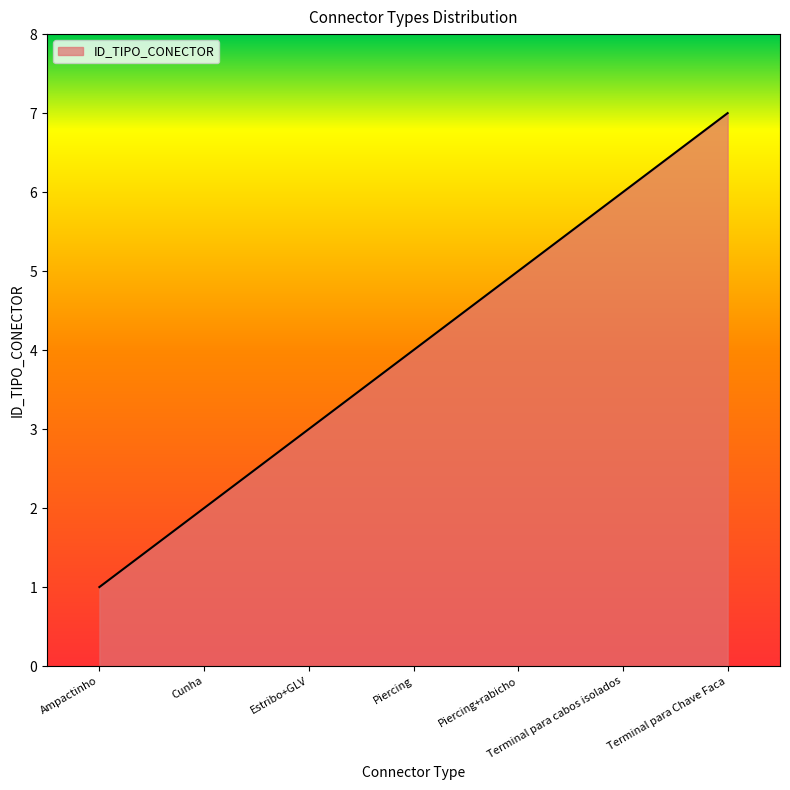

What is the difference between the maximum and minimum values?

6